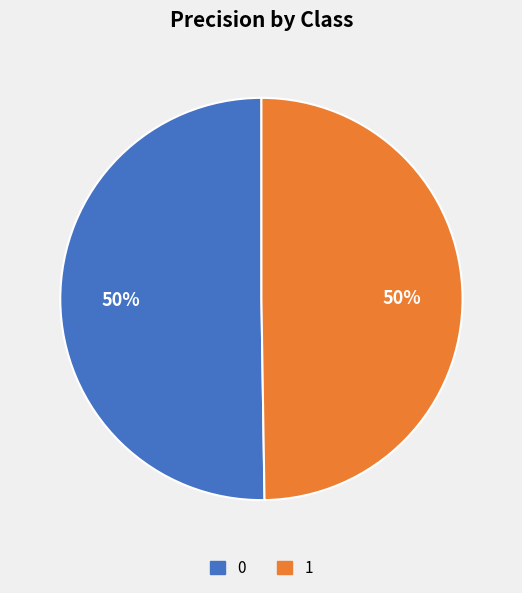

What percentage is the 1 slice, to the nearest percent?

50%